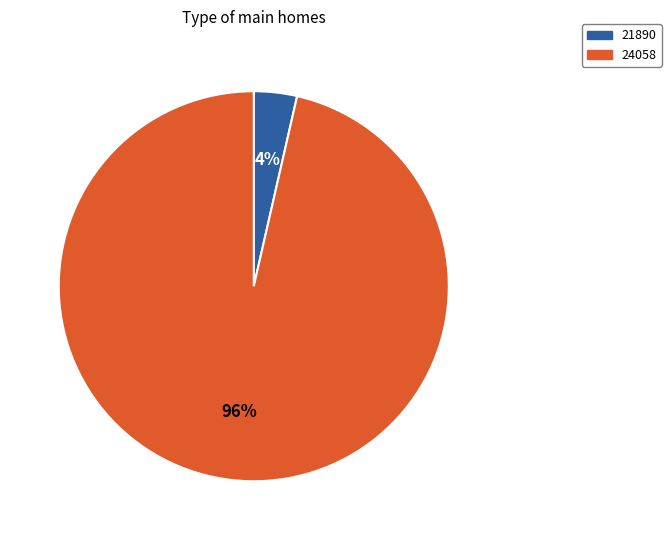

What is the majority slice?

24058